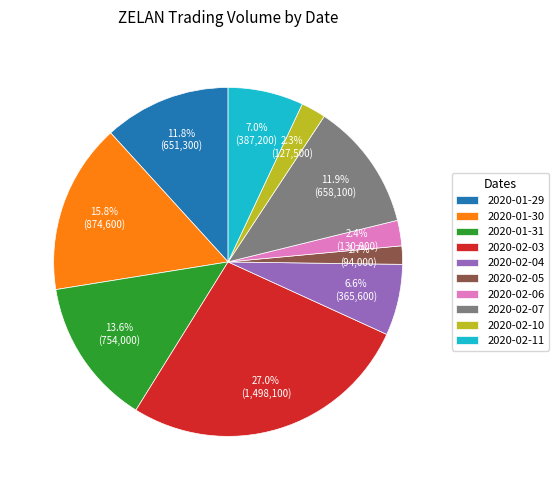

The 2020-01-29 slice represents 18% of the pie. True or false?

False